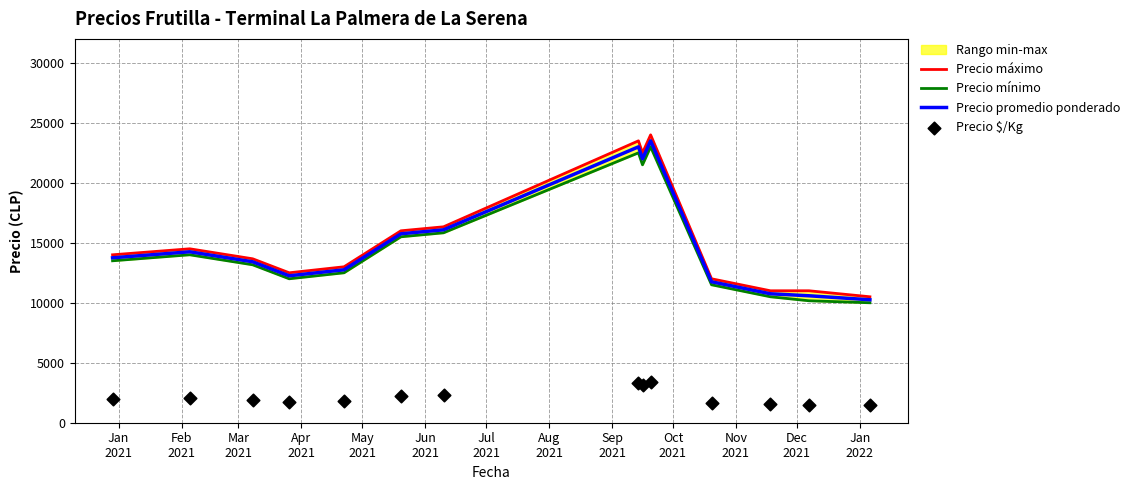

What is the lowest value of the Precio promedio ponderado series?

10250.0